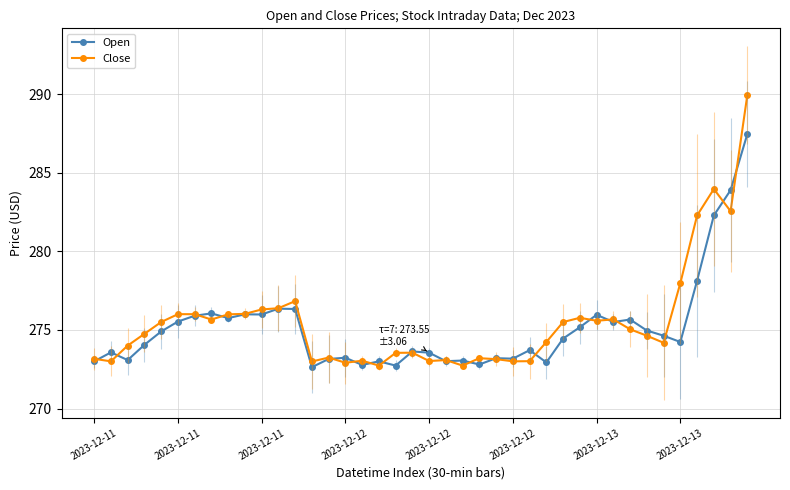

Between 2023-12-11 and 22, which is larger?

22